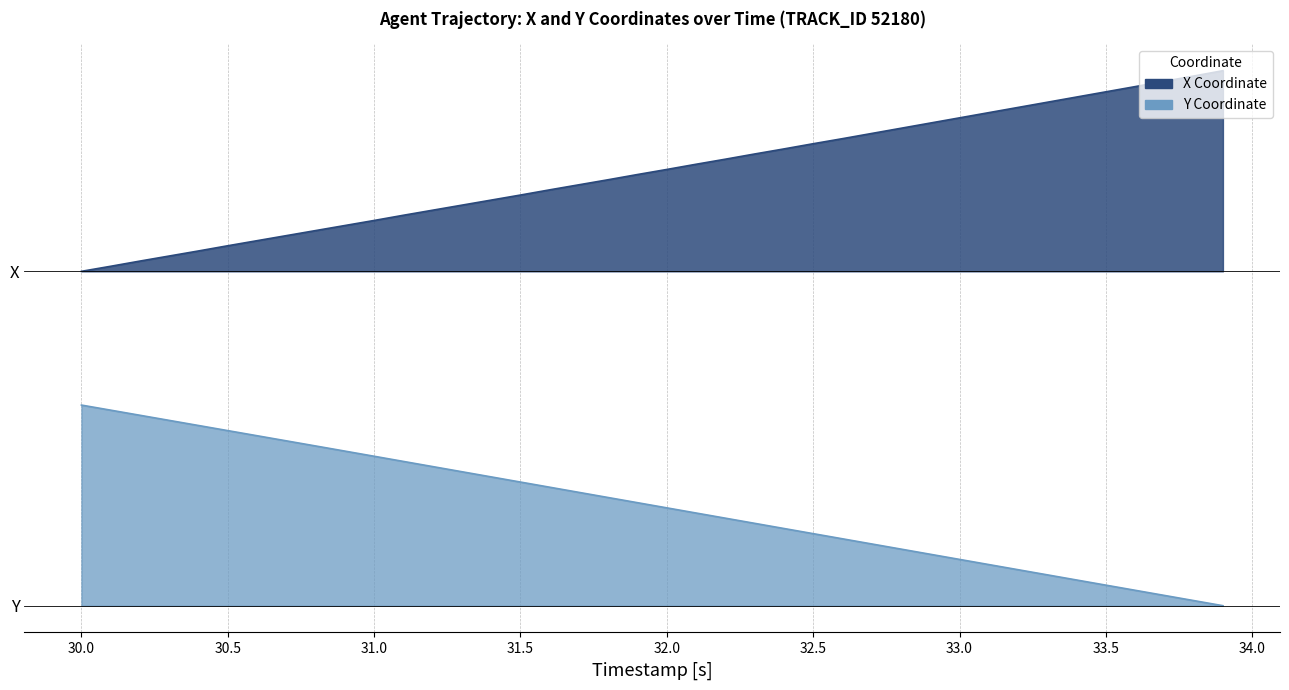

True or false: X and Y cross at least once.

False